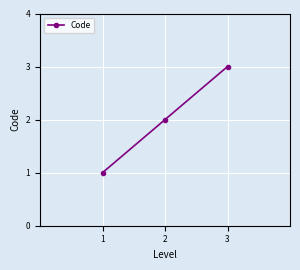

Reading right to left, what are all the values shown in this chart?

3=3	2=2	1=1